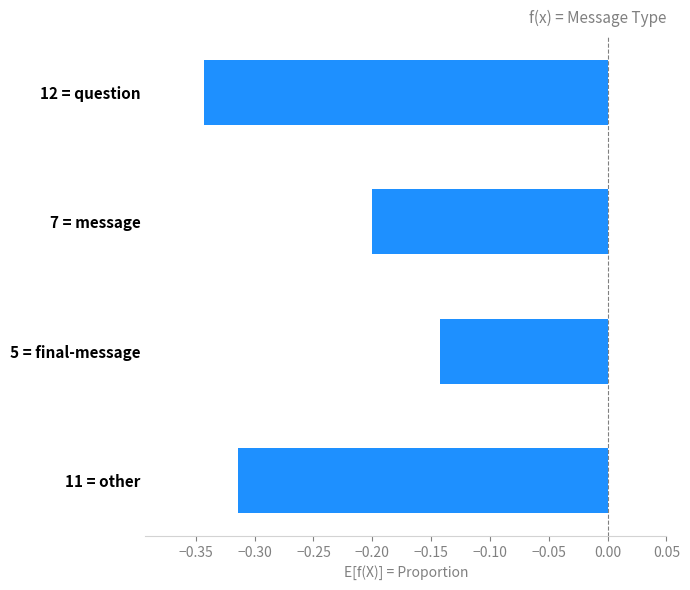

Between 12 = question and 7 = message, which is larger?

7 = message